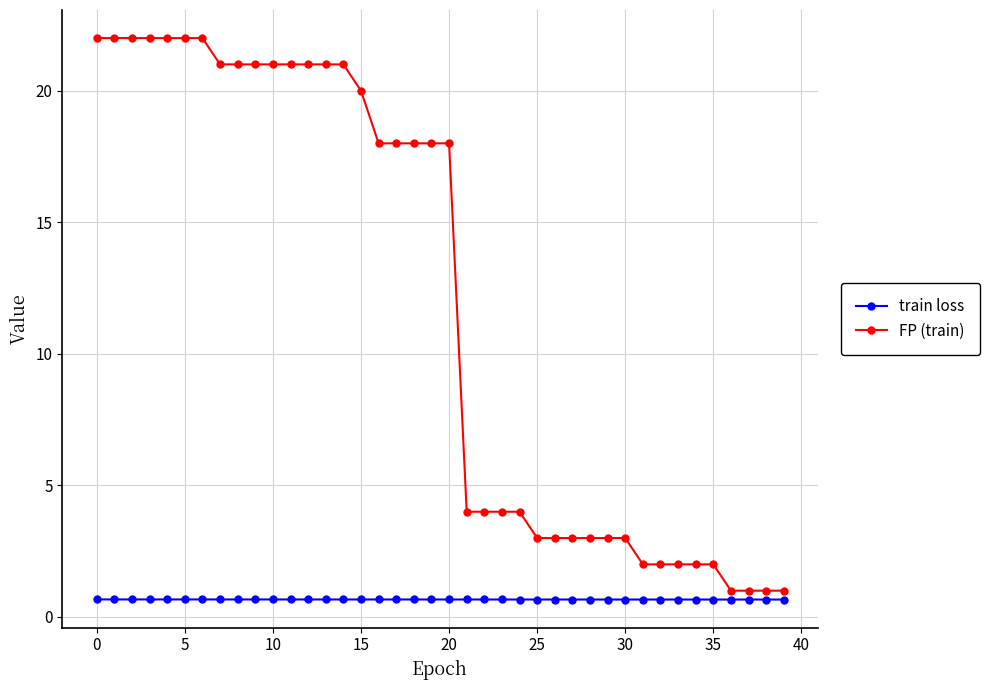

At how many categories does at least one series exceed 8?

21